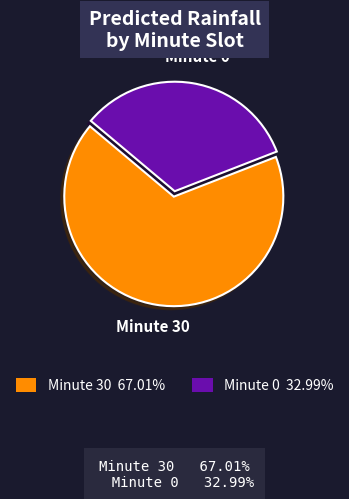

Count the number of slices in the pie.

2